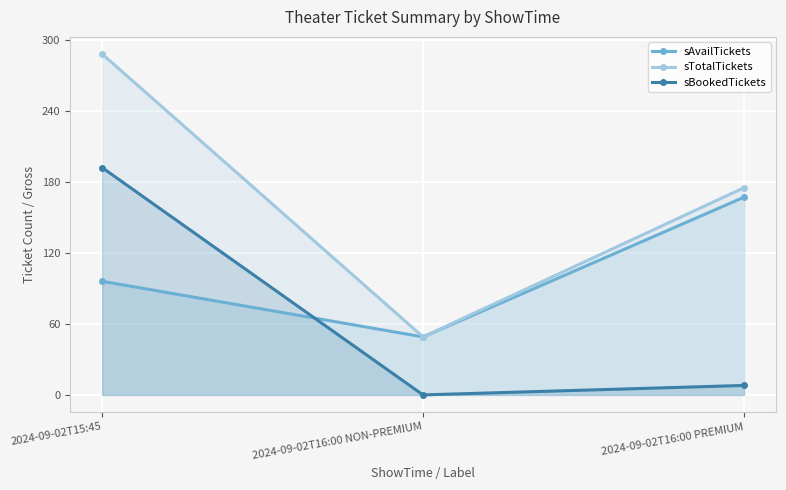

At which label does sBookedTickets reach its peak?

2024-09-02T15:45